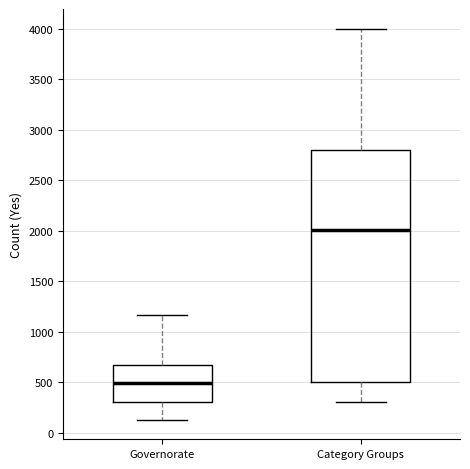

Which box has the lowest median line?

Governorate